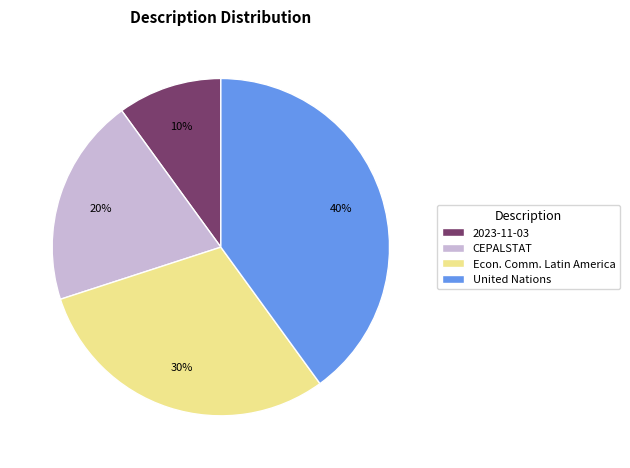

Which slice is the smallest?

2023-11-03